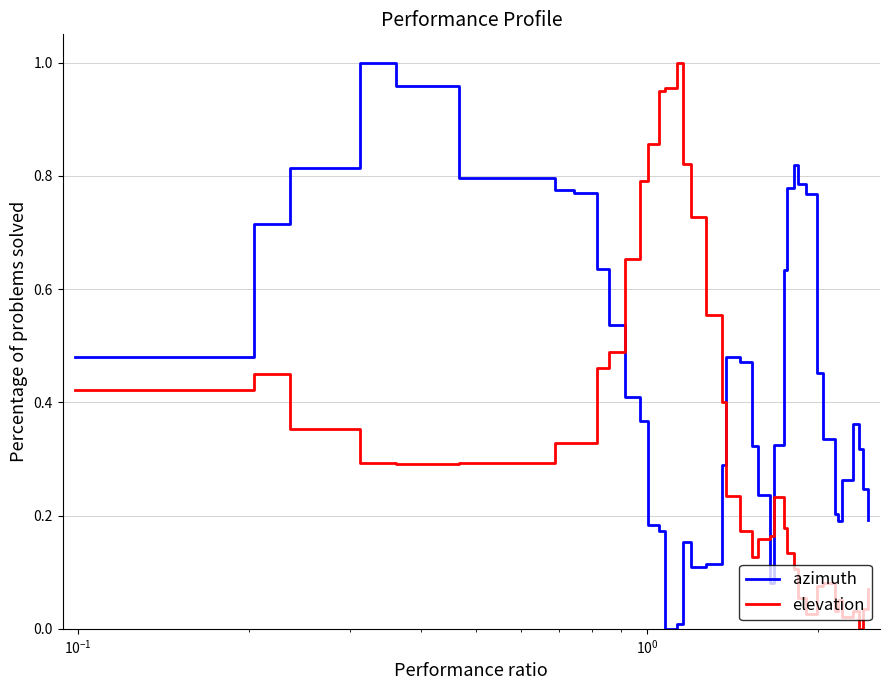

Which series has the largest total across all categories?

azimuth